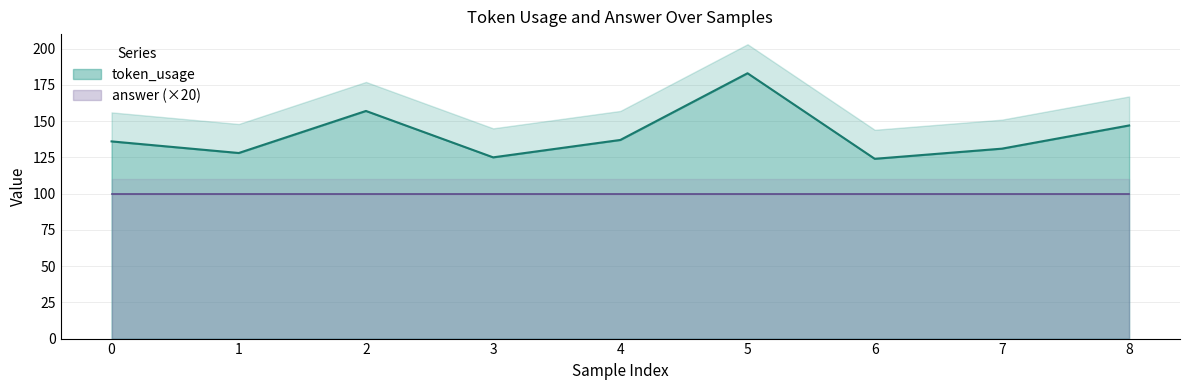

What is the maximum value shown in the chart?

183